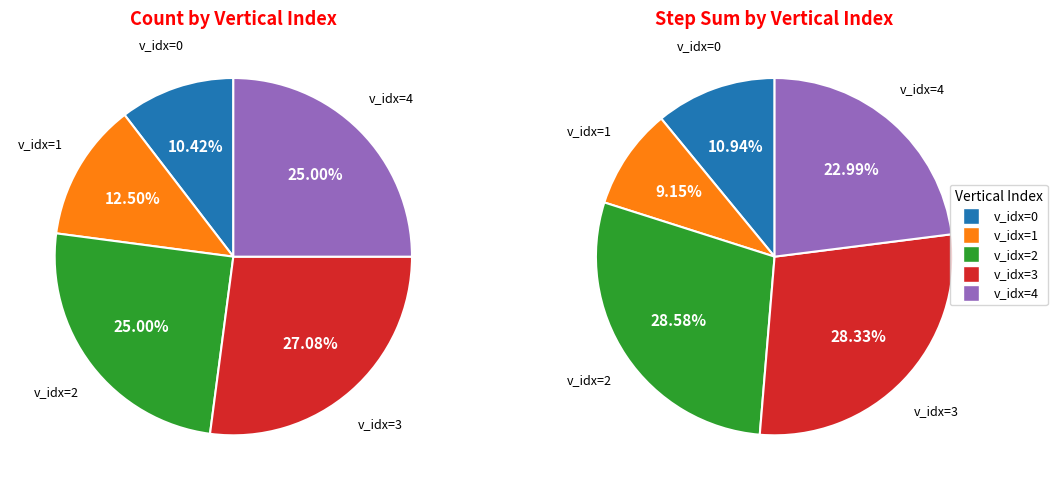

What portion of the pie excludes 3?

75.0%